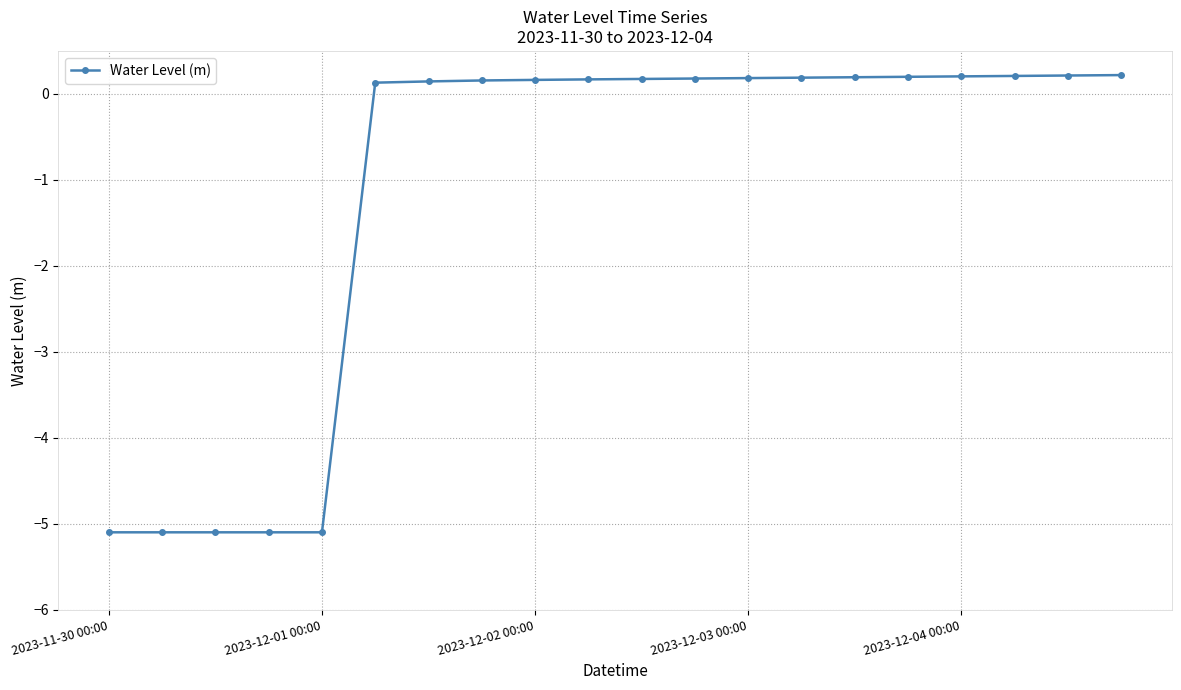

What is the minimum value shown in the chart?

-5.1